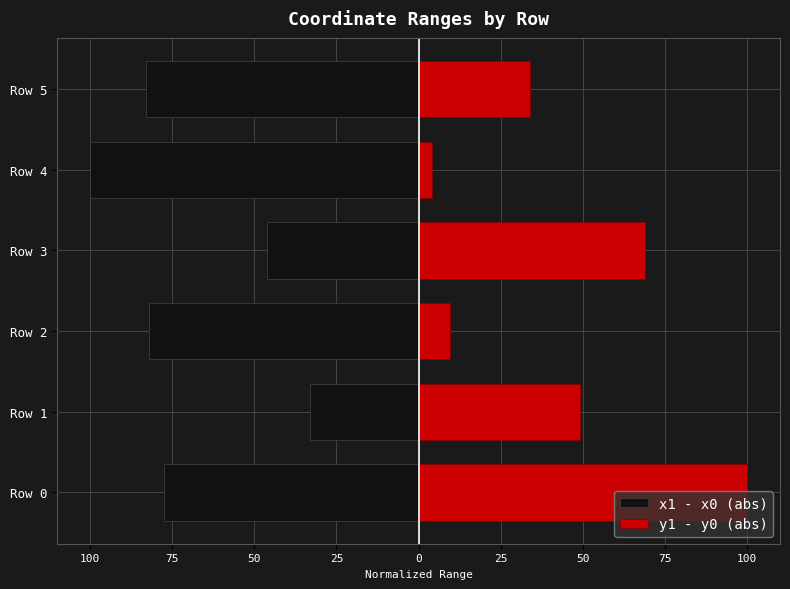

Reading left to right, transcribe all the data shown in this chart.

x1 - x0 (abs): -77.5	-33.0	-82.0	-46.3	-100.0	-82.8
y1 - y0 (abs): 100.0	49.2	9.4	69.1	4.2	34.0